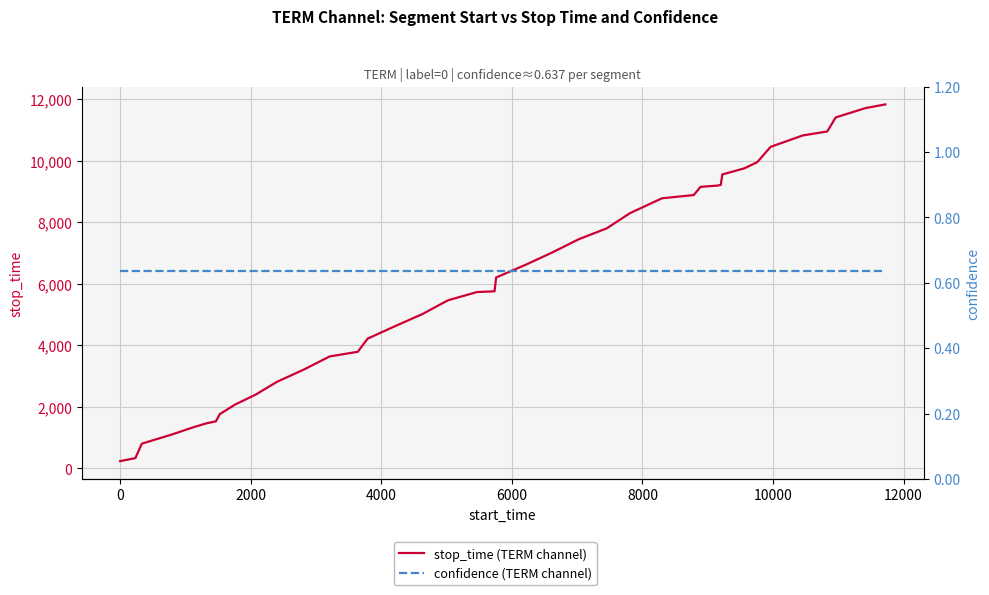

True or false: confidence (TERM channel) has more than 0 points higher than both neighbors.

False